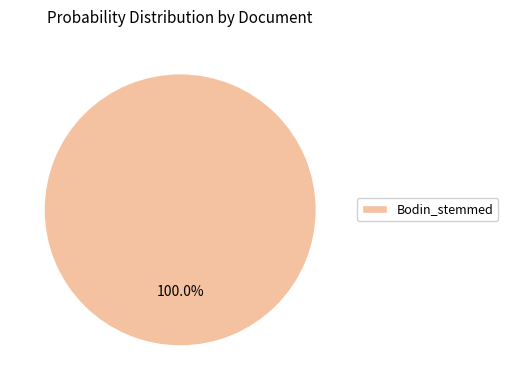

Does any single category account for the majority?

Yes